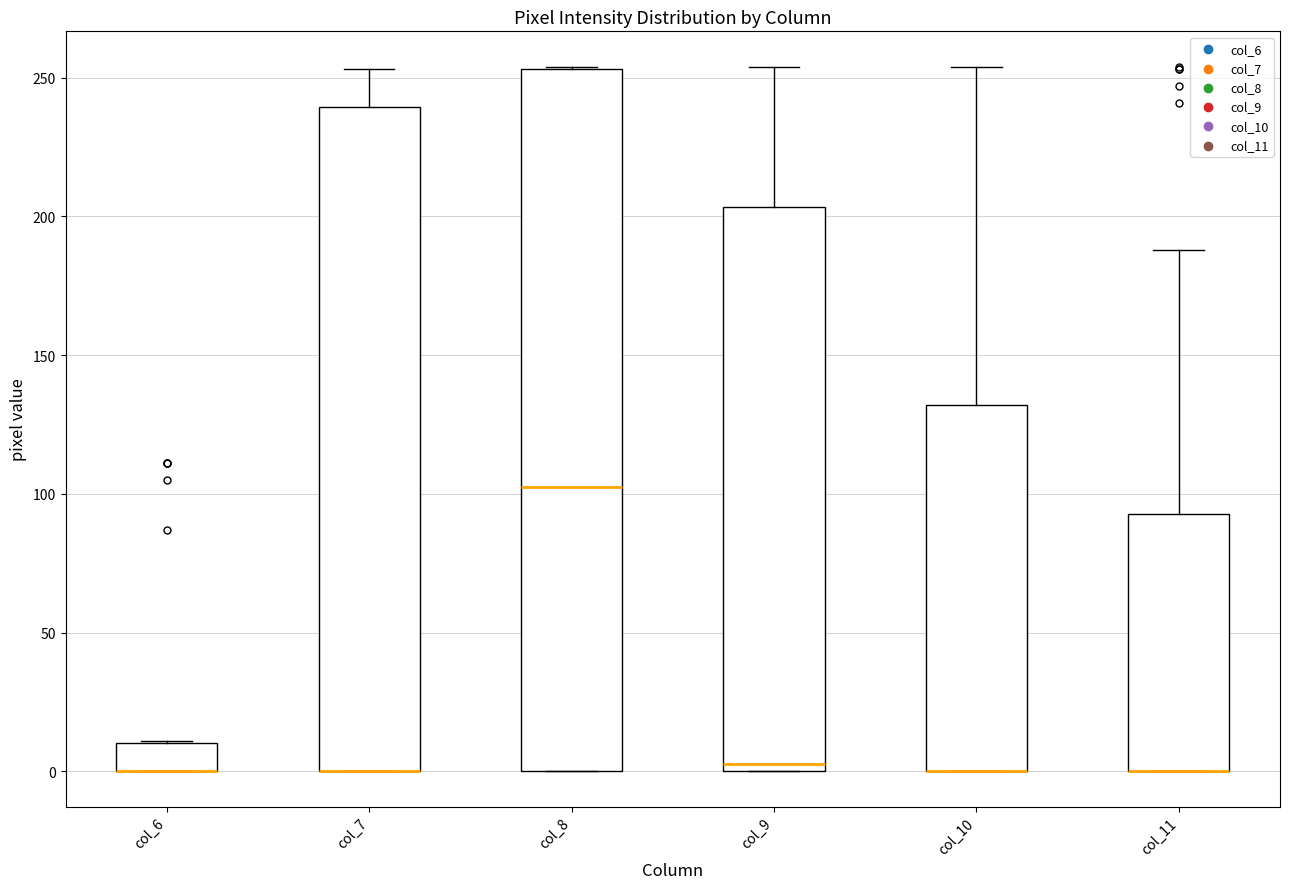

Reading left to right, transcribe this box plot: for each box, give where its median line is, the range the box spans, and where its two whiskers end, as read against the y-axis. The values are not printed on the chart, so give them approximately, as read against the axis.

col_6: median 0 (drawn on the box's lower edge), box 0 to 10, whiskers 0 to 10
col_7: median 0 (drawn on the box's lower edge), box 0 to 240, whiskers 0 to 255
col_8: median 105, box 0 to 255, whiskers 0 to 255
col_9: median 5, box 0 to 205, whiskers 0 to 255
col_10: median 0 (drawn on the box's lower edge), box 0 to 130, whiskers 0 to 255
col_11: median 0 (drawn on the box's lower edge), box 0 to 95, whiskers 0 to 190